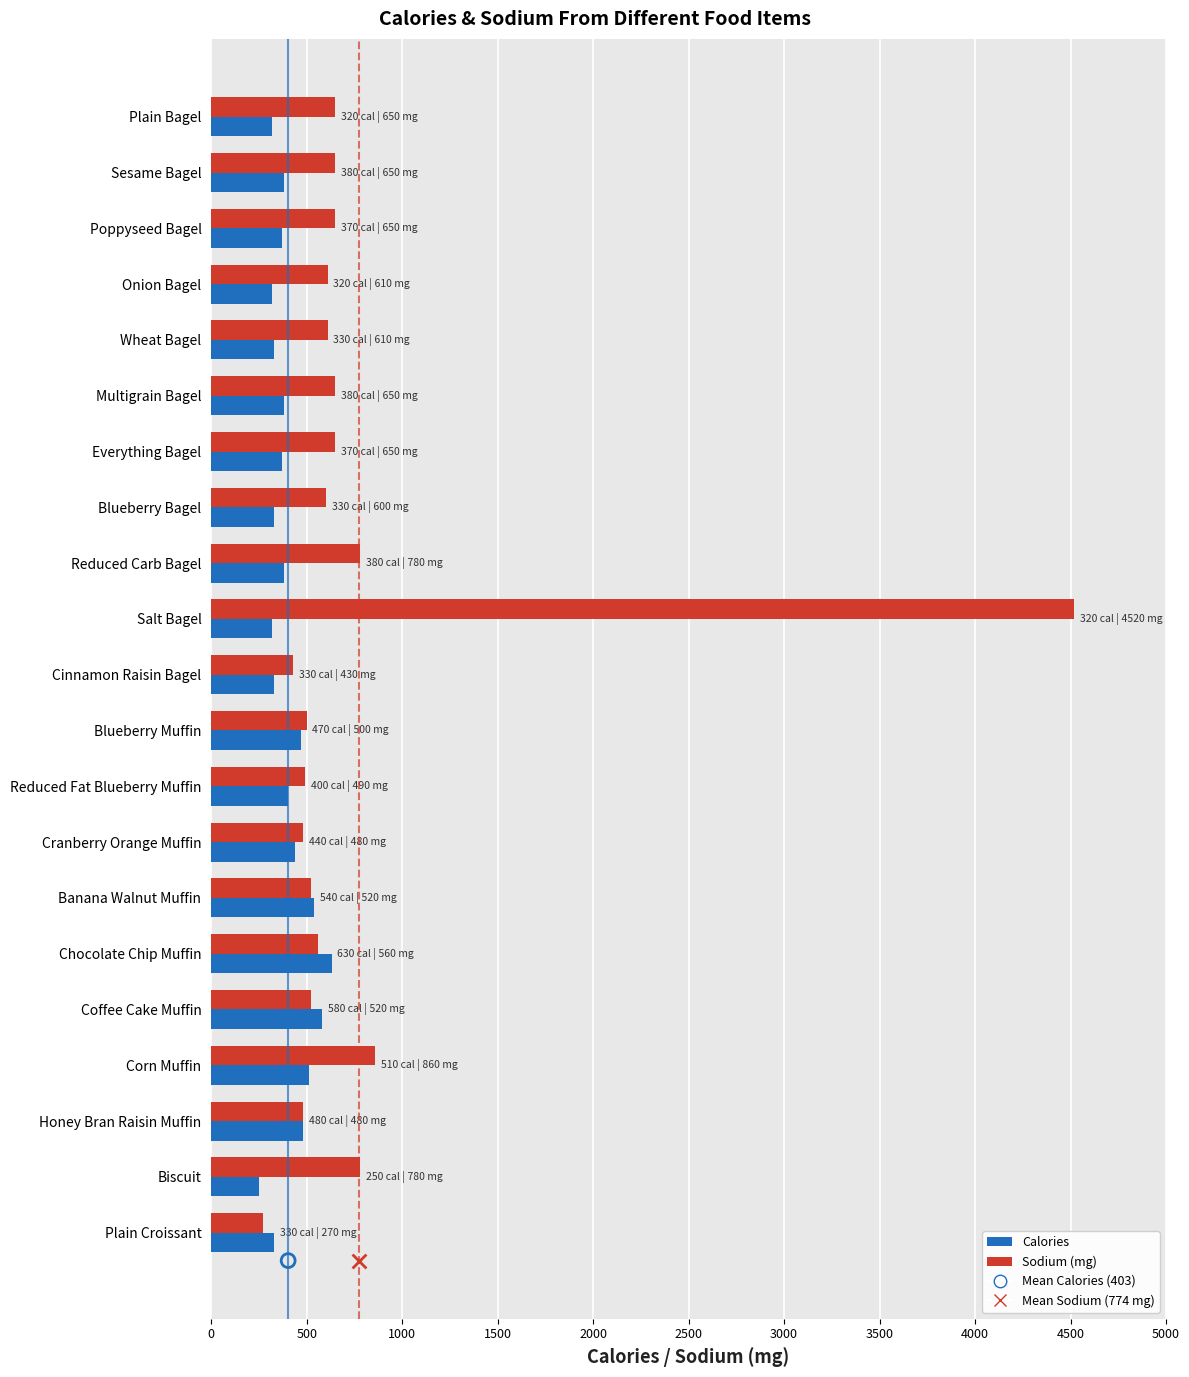

Which series has the largest Y range (max minus min)?

Sodium (mg)